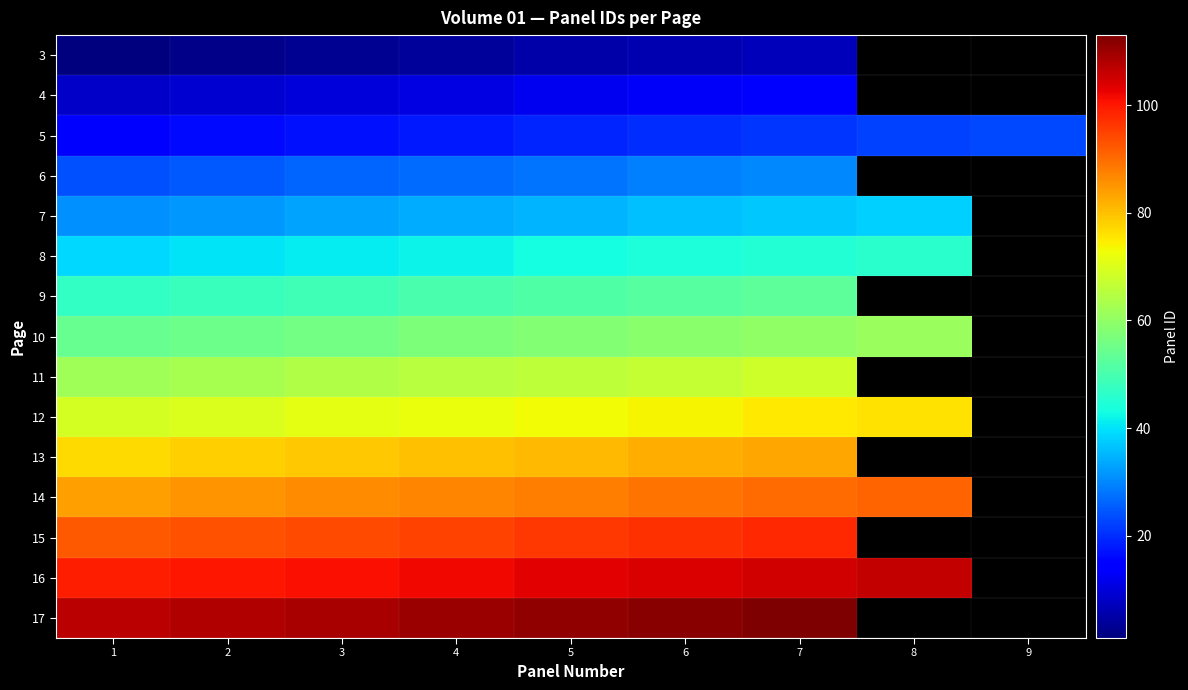

Which has a higher value, 4 or 1?

4